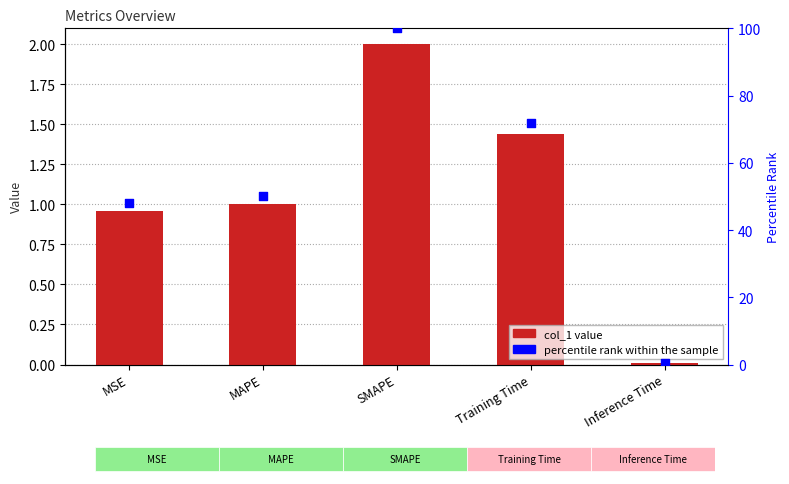

At how many categories does at least one series exceed 24?

4